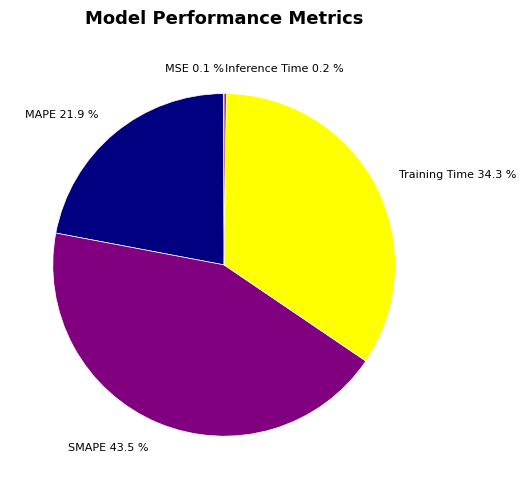

To the nearest percent, what is the difference between the SMAPE and Training Time slice percentages?

9%